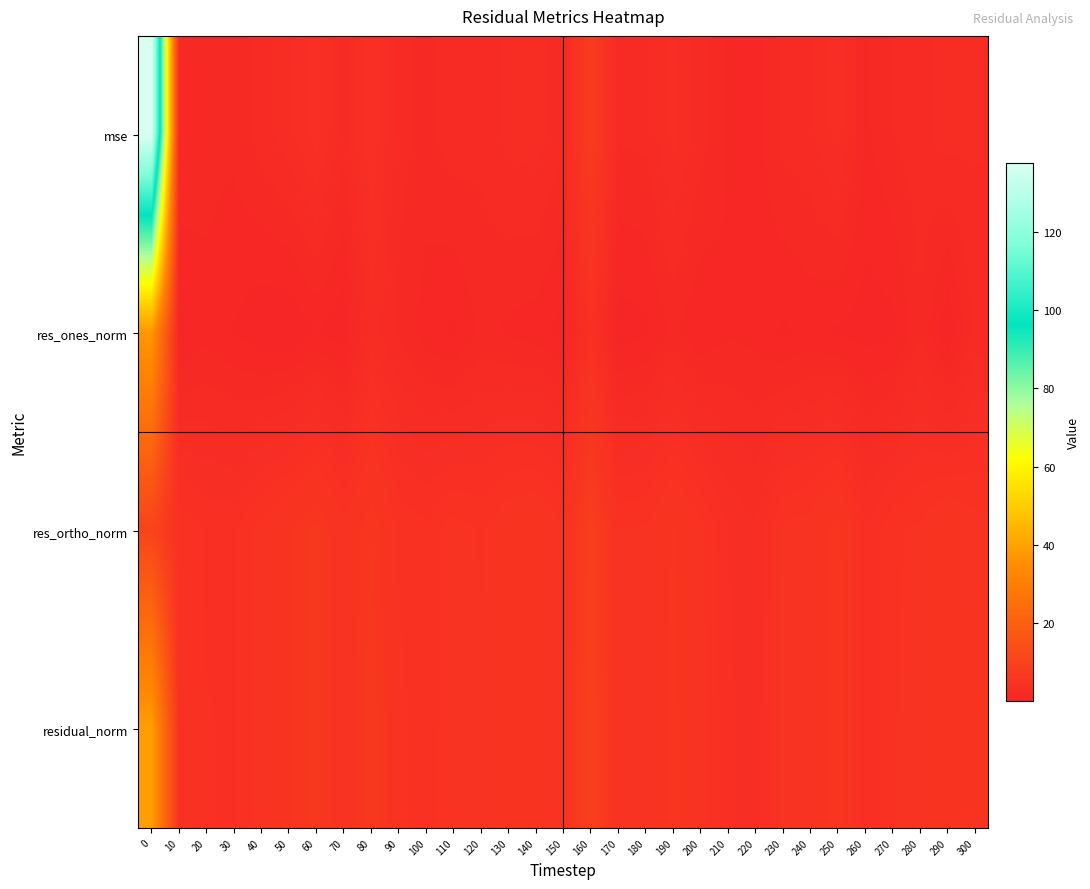

Reading left to right, list all the values displayed in this chart.

mse: 0=137.7	10=1.7	20=1.3	30=1.3	40=1.9	50=2.6	60=3.6	70=1.9	80=3.8	90=1.9	100=1.5	110=2.0	120=1.8	130=2.3	140=2.5	150=1.8	160=7.7	170=1.7	180=1.8	190=2.9	200=1.9	210=1.1	220=0.8	230=1.9	240=2.1	250=3.0	260=1.0	270=1.7	280=2.0	290=2.5	300=2.3
res_ones_norm: 0=37.6	10=0.4	20=0.9	30=0.6	40=0.2	50=0.1	60=0.6	70=0.2	80=2.5	90=1.5	100=0.8	110=0.5	120=1.3	130=1.0	140=0.8	150=0.3	160=3.6	170=0.3	180=0.5	190=1.2	200=0.6	210=1.1	220=0.9	230=0.5	240=0.8	250=0.5	260=0.3	270=0.4	280=1.6	290=0.1	300=1.9
res_ortho_norm: 0=10.1	10=4.3	20=3.7	30=3.7	40=4.6	50=5.3	60=6.2	70=4.6	80=6.0	90=4.3	100=4.0	110=4.7	120=4.3	130=5.0	140=5.2	150=4.4	160=8.4	170=4.3	180=4.5	190=5.5	200=4.6	210=3.3	220=2.8	230=4.5	240=4.7	250=5.7	260=3.3	270=4.3	280=4.5	290=5.2	300=4.6
residual_norm: 0=38.9	10=4.4	20=3.8	30=3.8	40=4.6	50=5.3	60=6.3	70=4.6	80=6.5	90=4.5	100=4.1	110=4.7	120=4.5	130=5.1	140=5.3	150=4.4	160=9.2	170=4.4	180=4.5	190=5.6	200=4.6	210=3.4	220=2.9	230=4.5	240=4.8	250=5.8	260=3.3	270=4.3	280=4.7	290=5.2	300=5.0